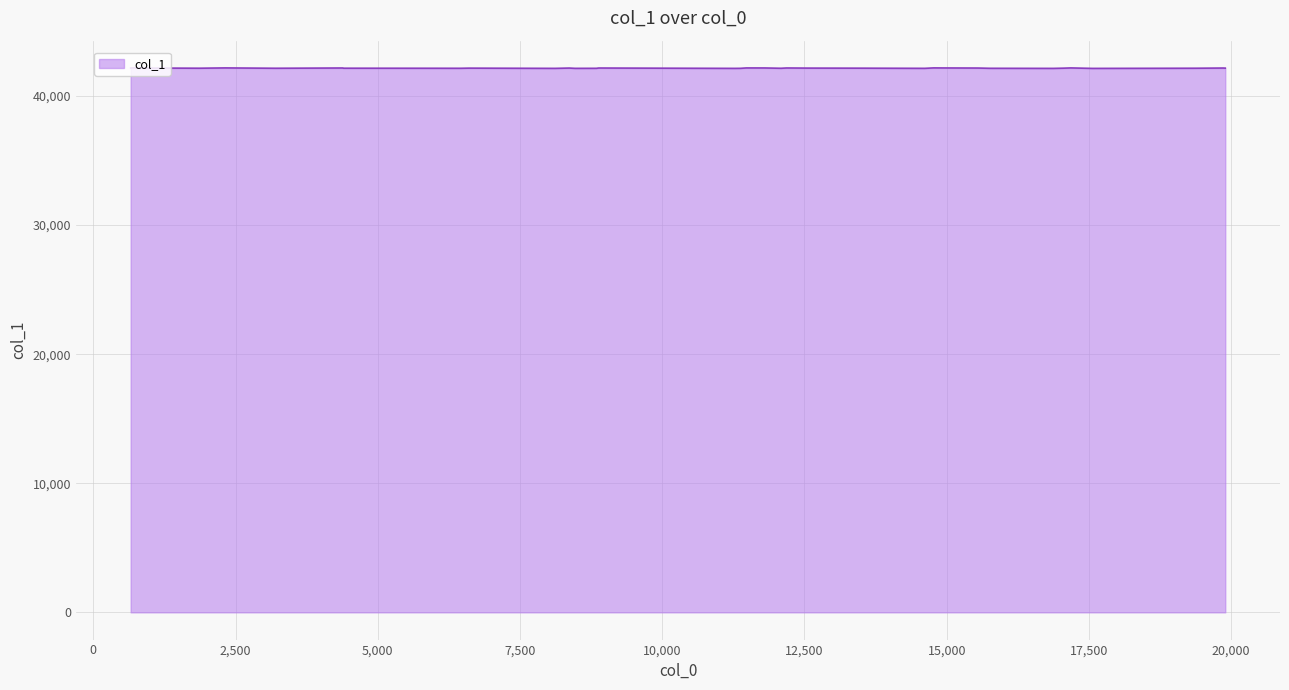

What is the greatest value displayed?

42176